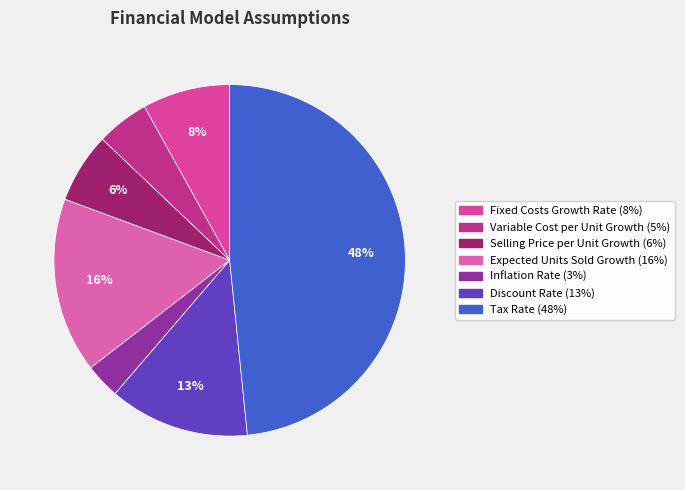

Is it true that Tax Rate is 61% of the pie?

False